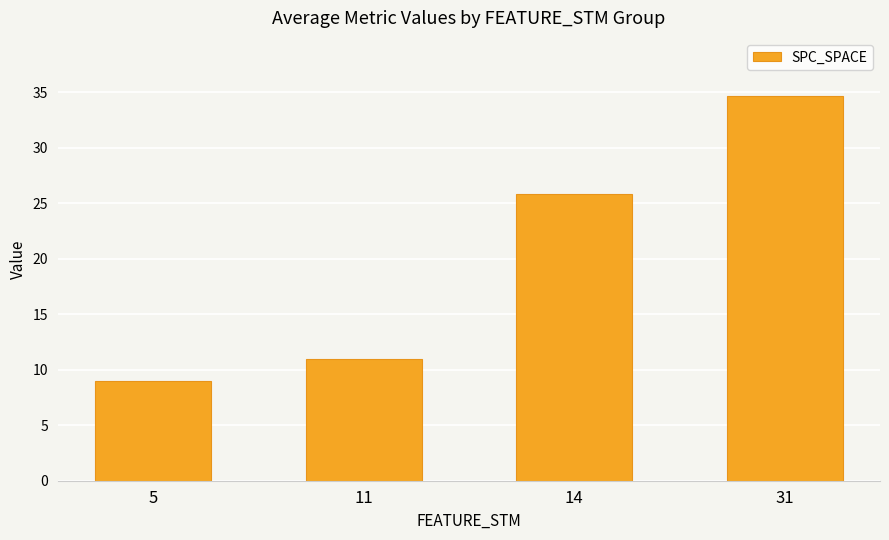

Reading left to right, extract all data points from this chart.

5=9.0	11=11.0	14=25.8	31=34.7